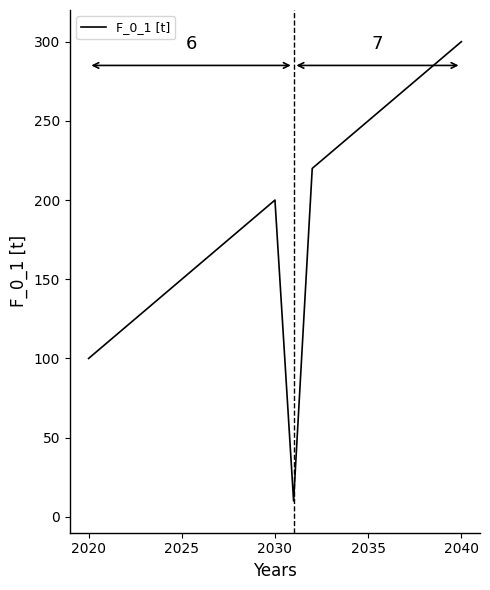

What is the smallest value displayed?

10